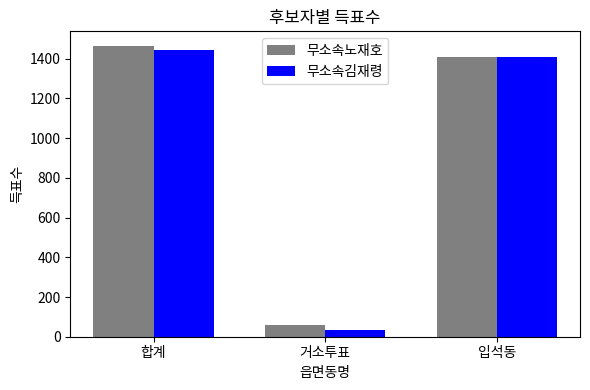

How many groups of bars are there?

3